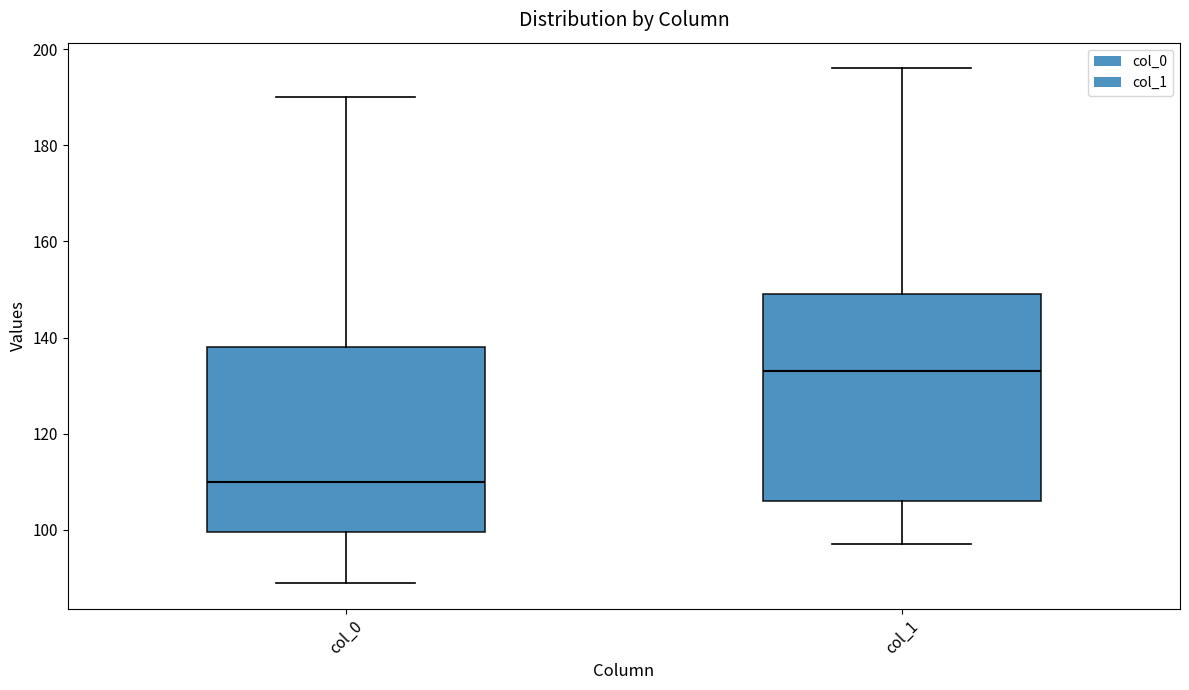

Which box is the tallest, from its lower edge to its upper edge?

col_1